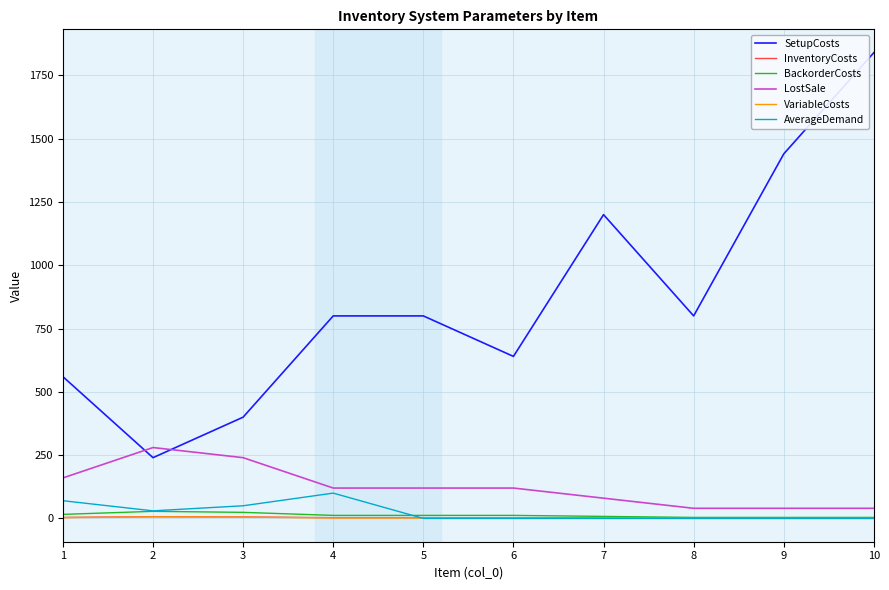

True or false: SetupCosts and VariableCosts cross at least once.

False